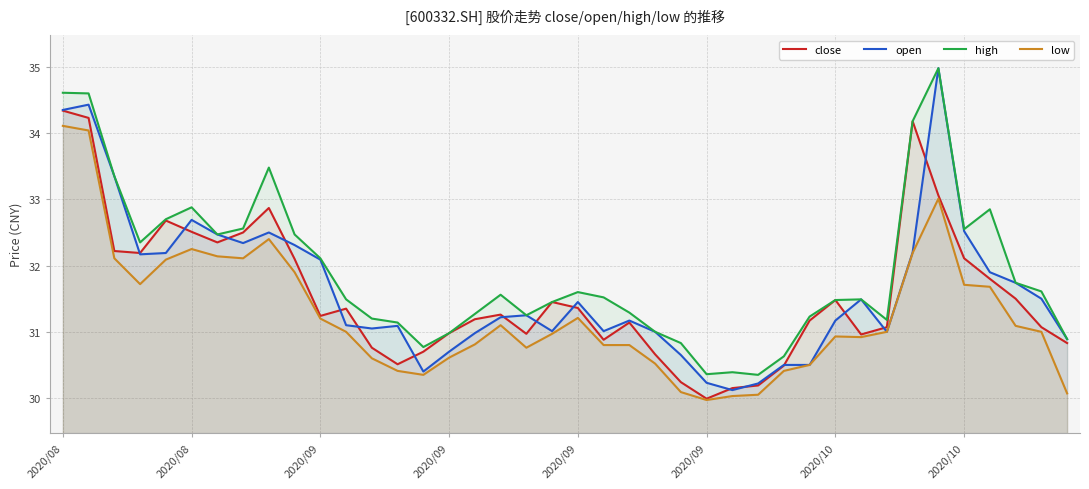

In open, how many points are lower than both neighbors (excluding endpoints)?

8